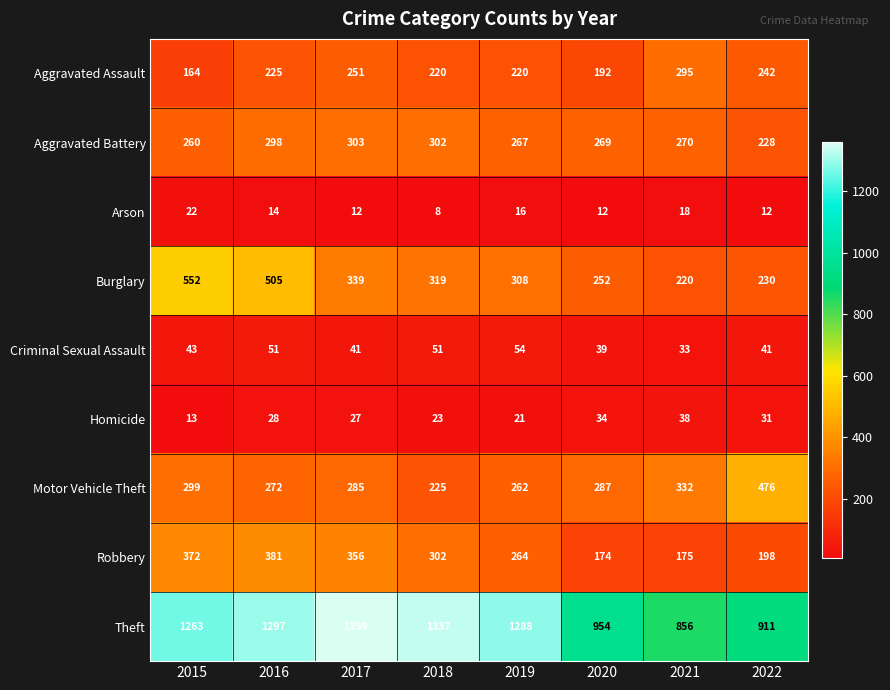

Which series has the widest spread of values?

Theft